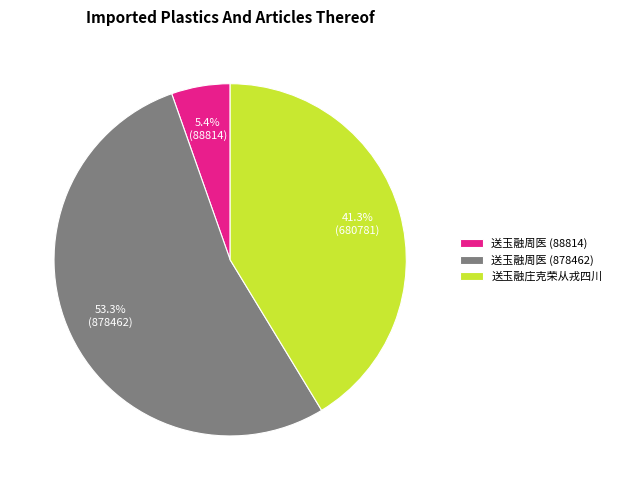

The 送玉融周医 (88814) slice represents 17% of the pie. True or false?

False